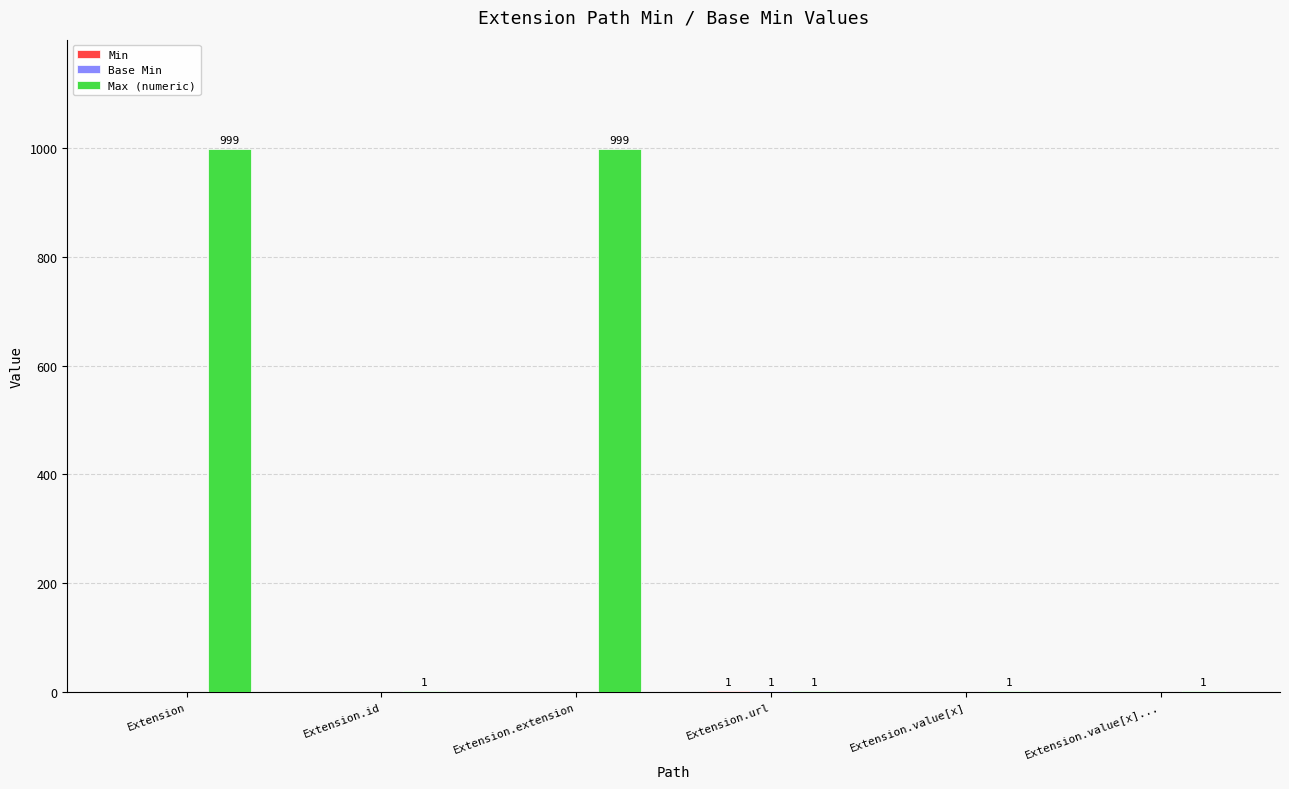

What is the maximum value for Max (numeric)?

999